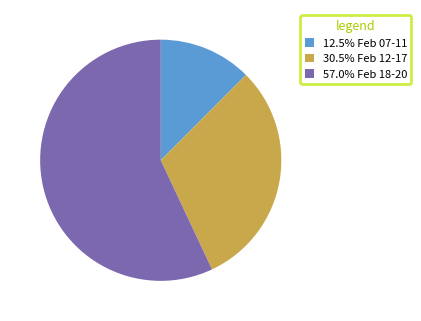

Is the sum of 30.5% Feb 12-17 and 12.5% Feb 07-11 greater than half?

No